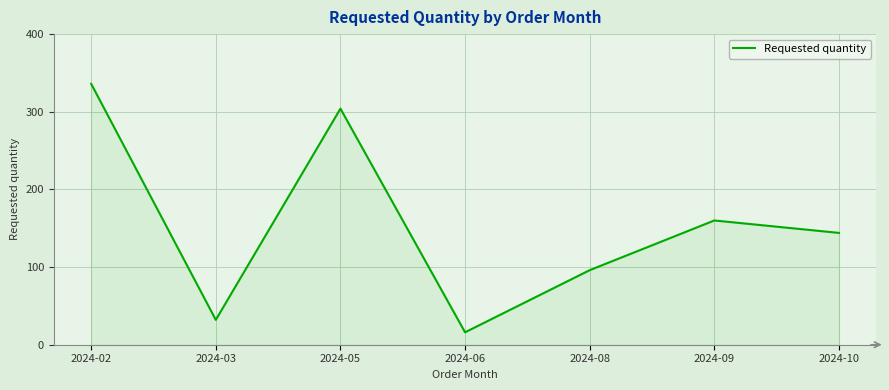

What is the ratio of the value at 2024-02 to the value at 2024-08?

3.5